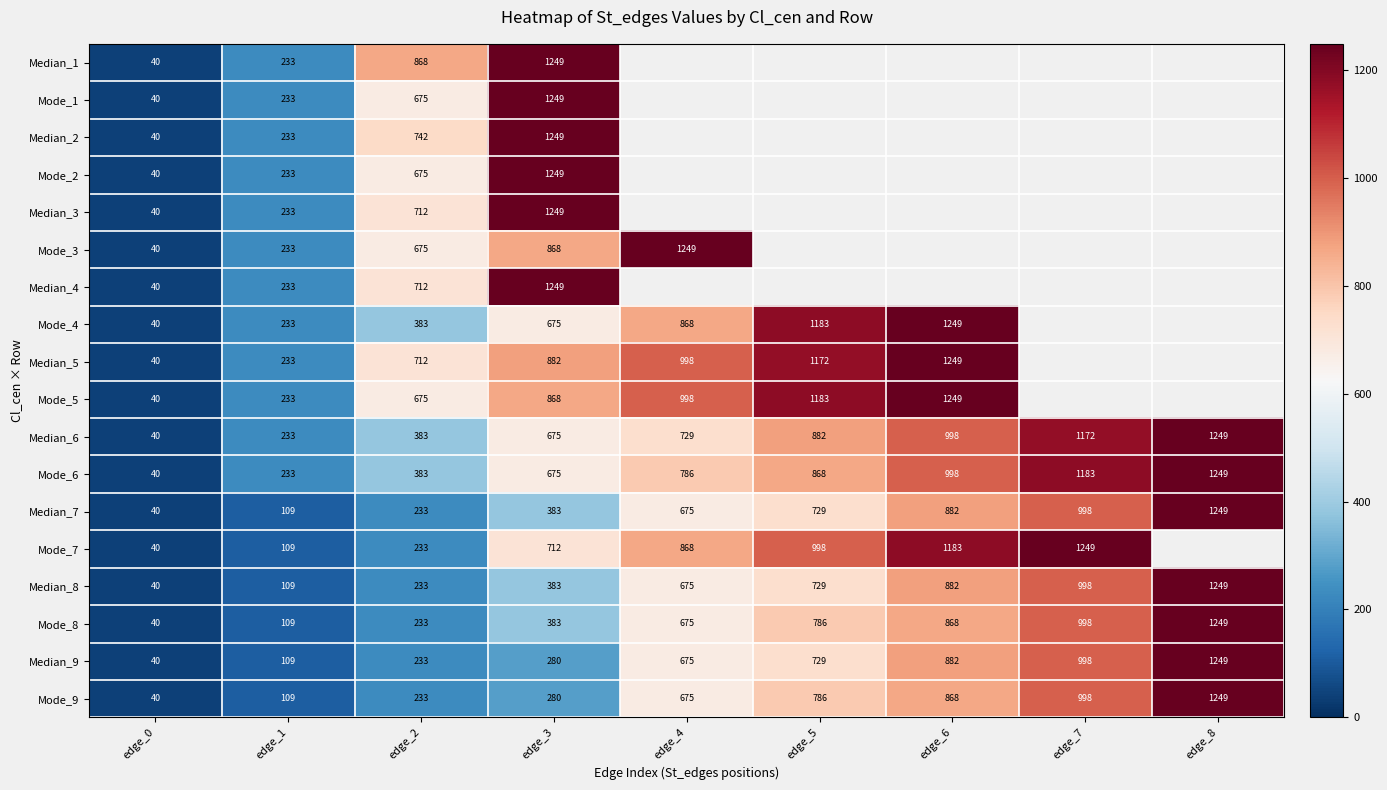

How many values in the Mode_6 series are below 786?

4